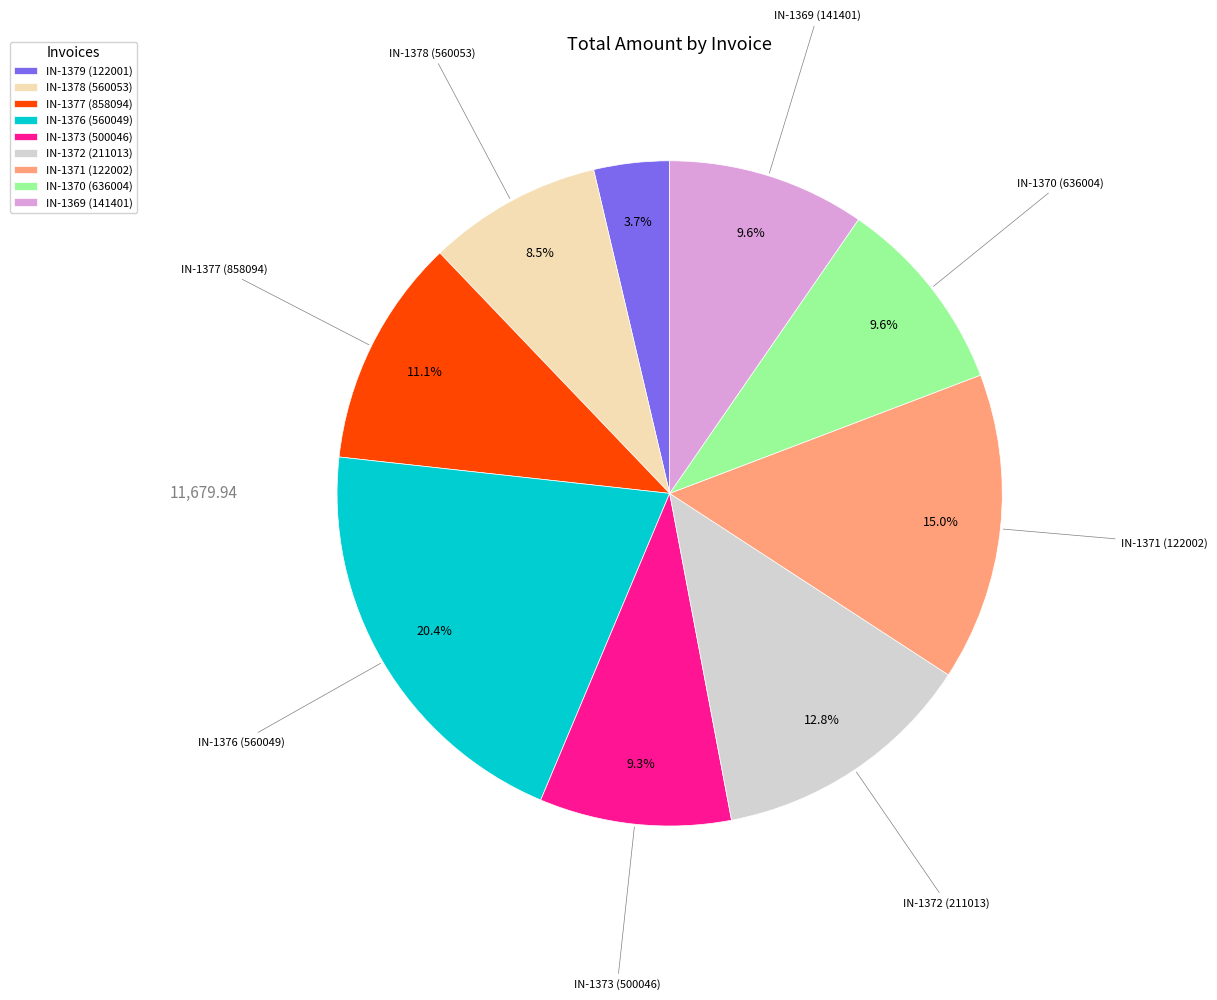

The IN-1369 (141401) slice represents 1% of the pie. True or false?

False